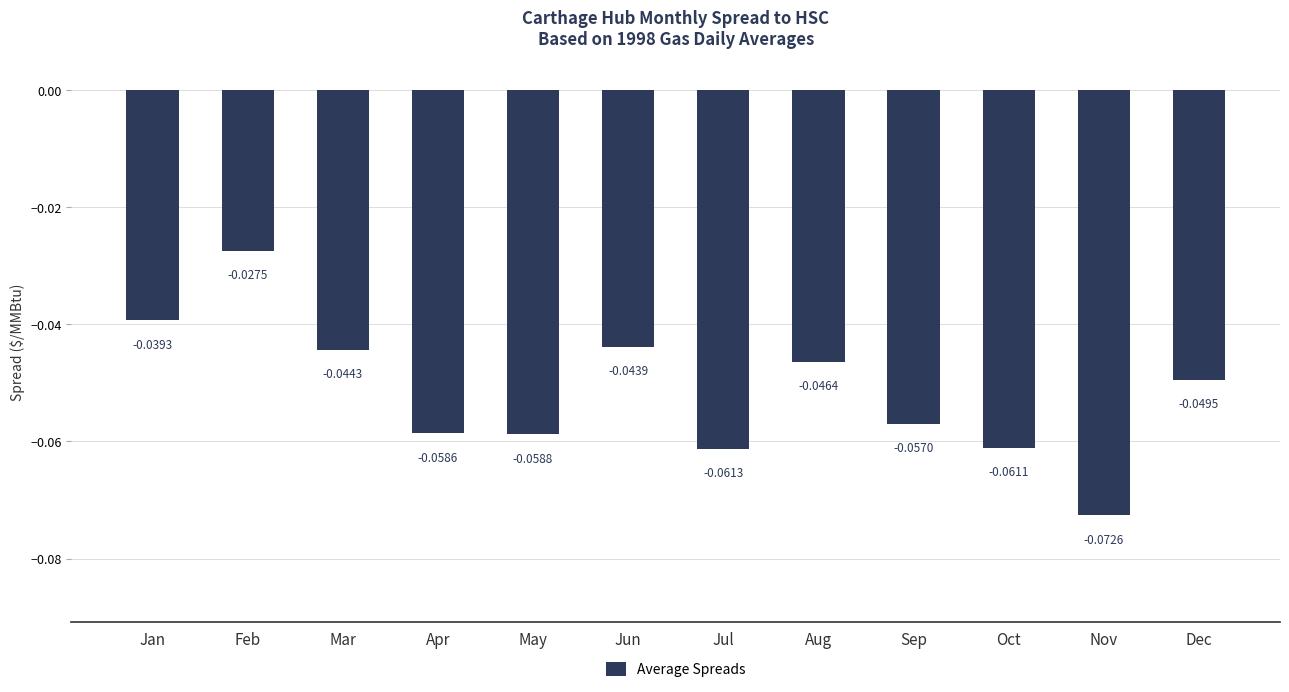

What is the sum of all values?

-0.6